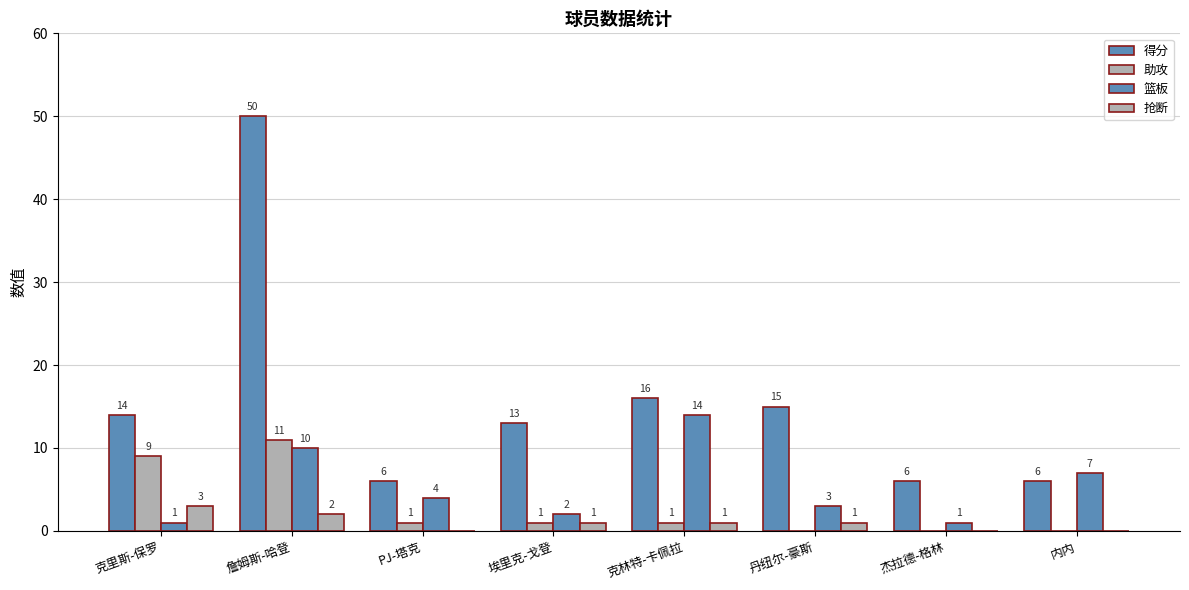

Count the number of data series in this chart.

4